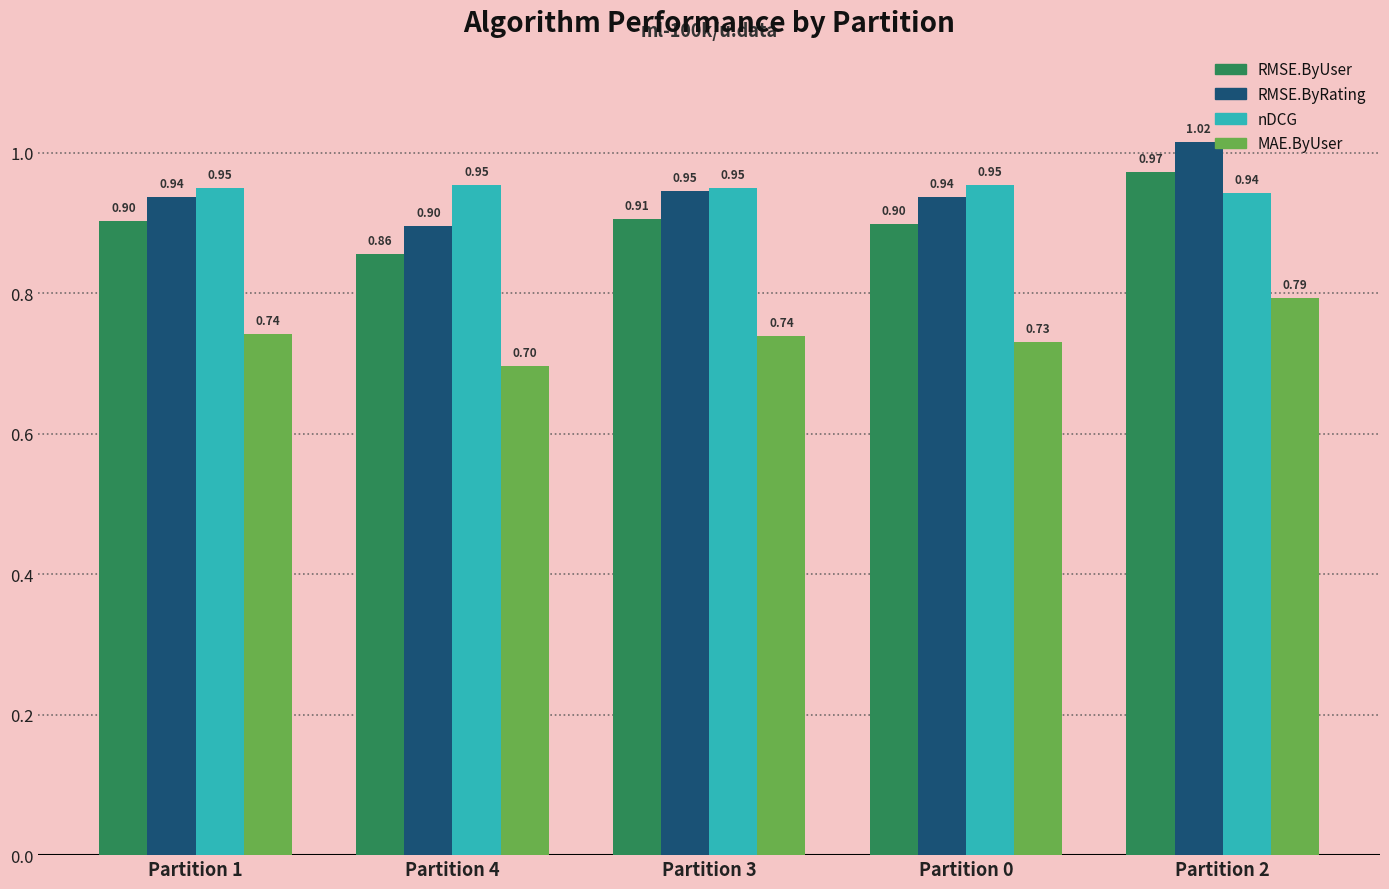

At how many categories does at least one series exceed 0?

5